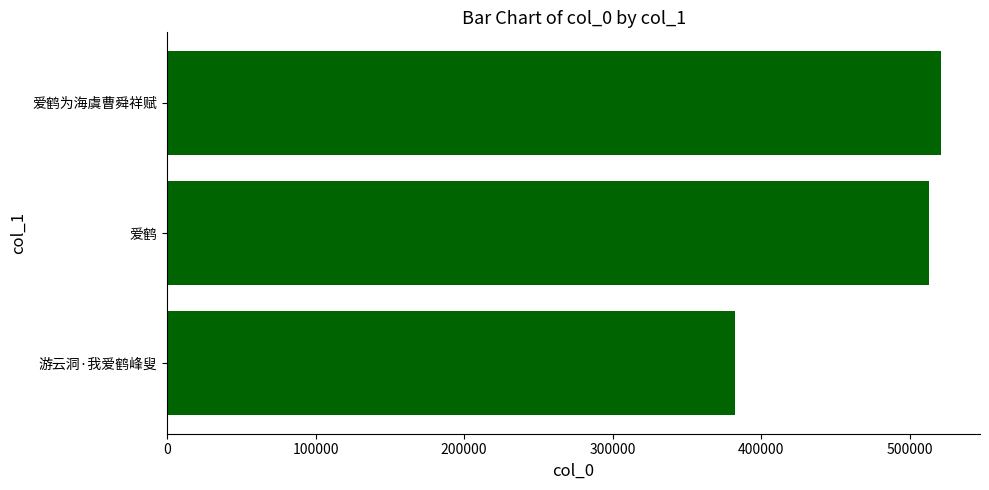

Does the chart contain any negative values?

No